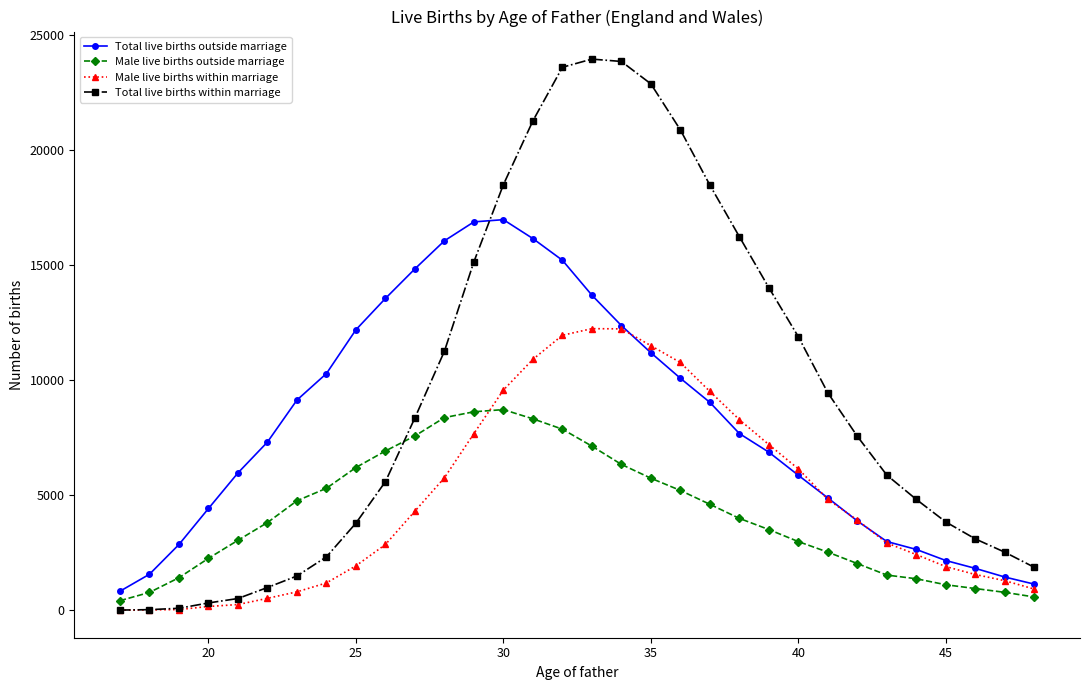

Which series has the largest total across all categories?

Total live births within marriage